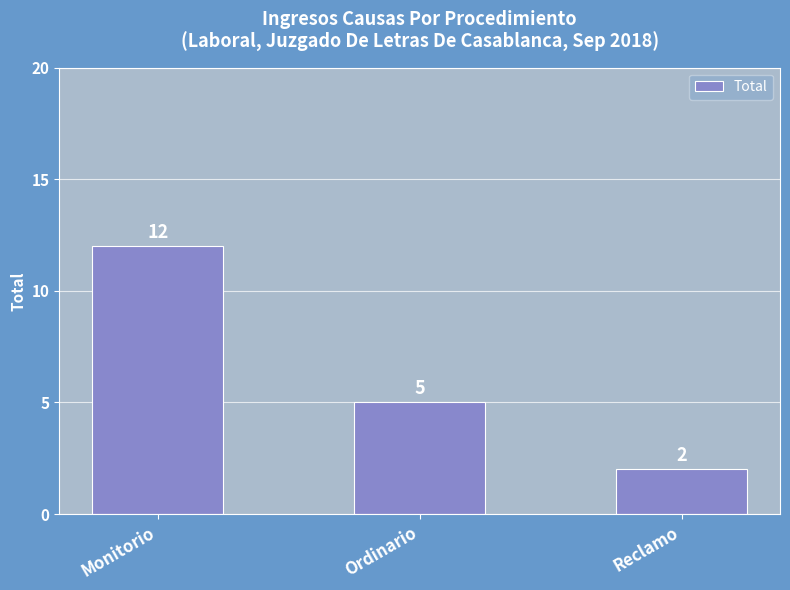

List the labels in order of value, largest first.

Monitorio, Ordinario, Reclamo